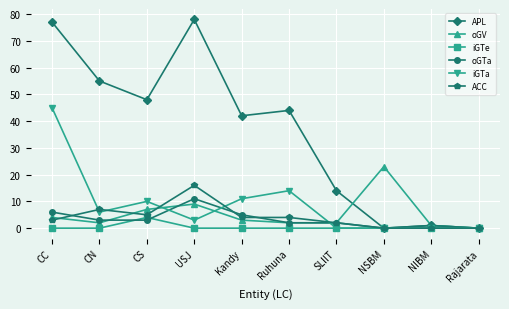

Is it true that iGTe equals 0 at SLIIT?

True